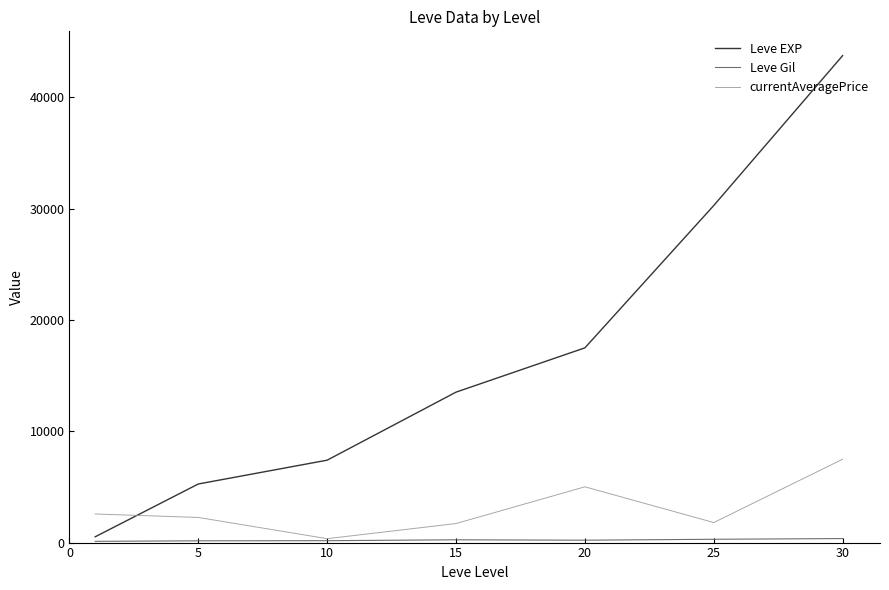

Which series has the widest spread of values?

Leve EXP